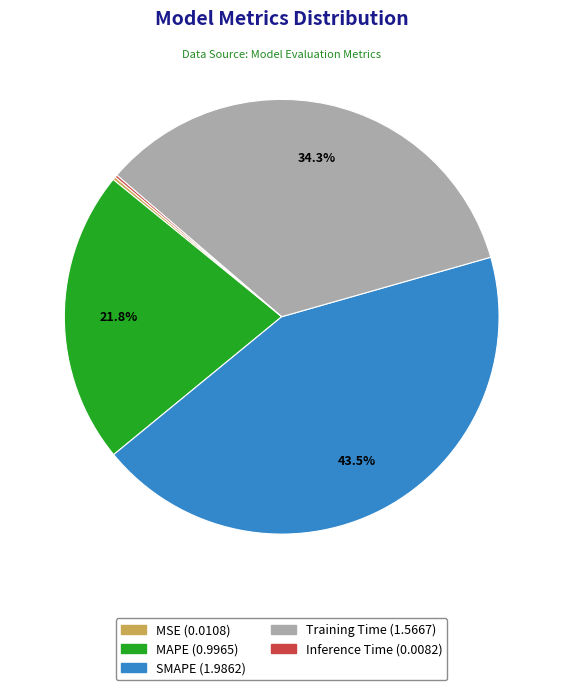

How much of the chart is everything except Training Time?

65.7%